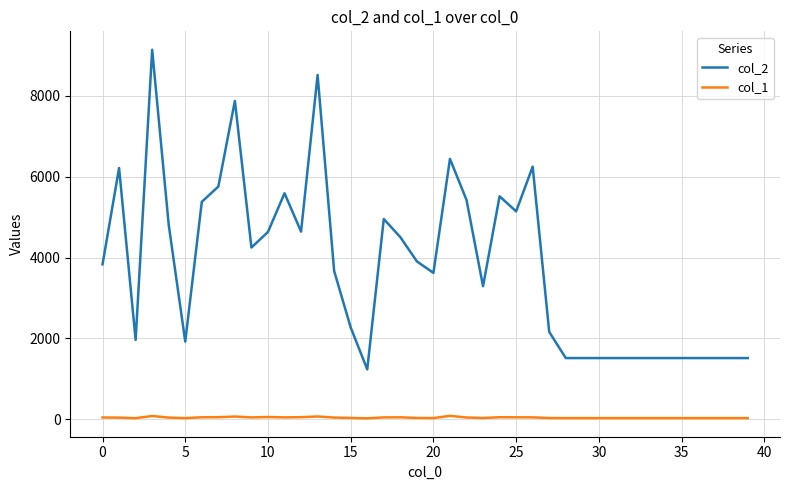

True or false: col_2 and col_1 intersect in this chart.

False